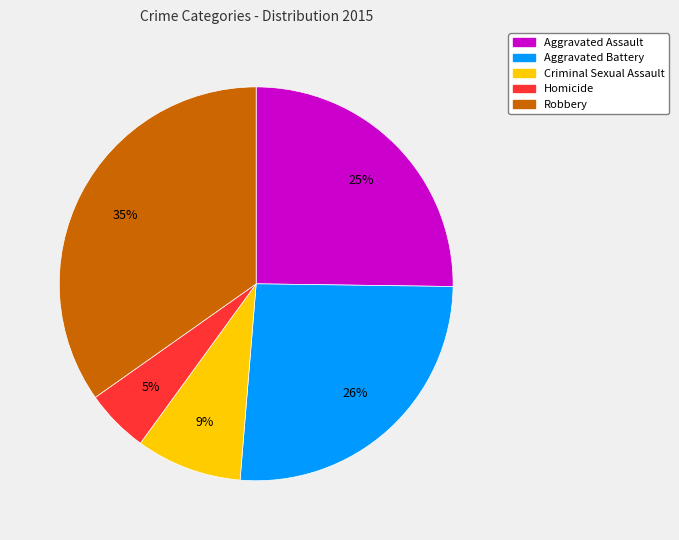

Between Criminal Sexual Assault and Robbery, which is larger?

Robbery